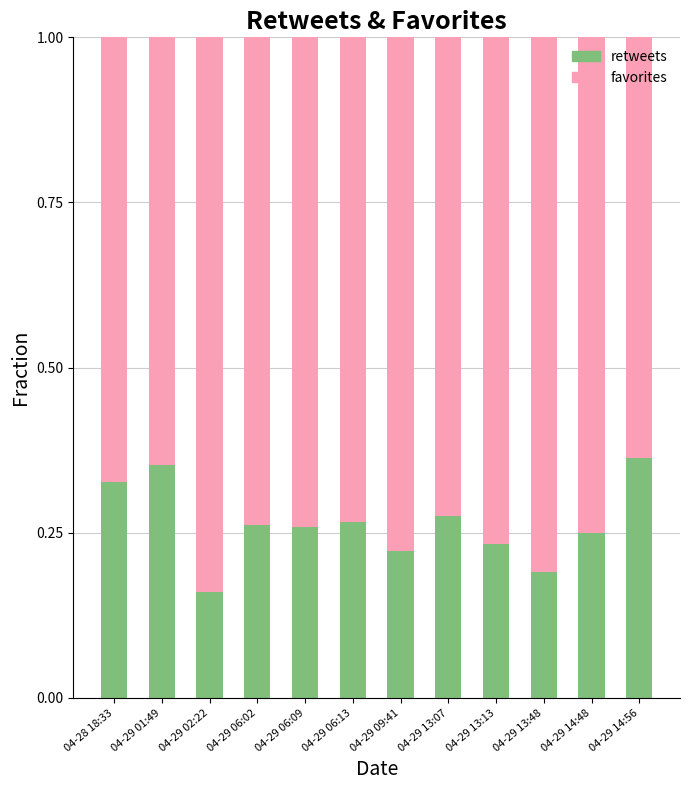

Count the retweets values in the range 0 to 1.

12